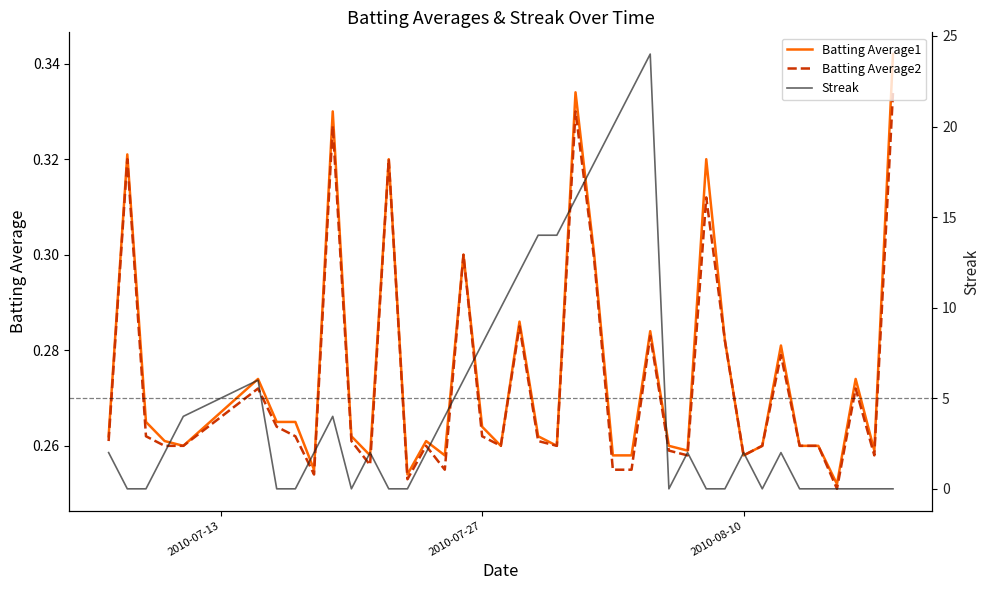

At how many categories does at least one series exceed 19?

3